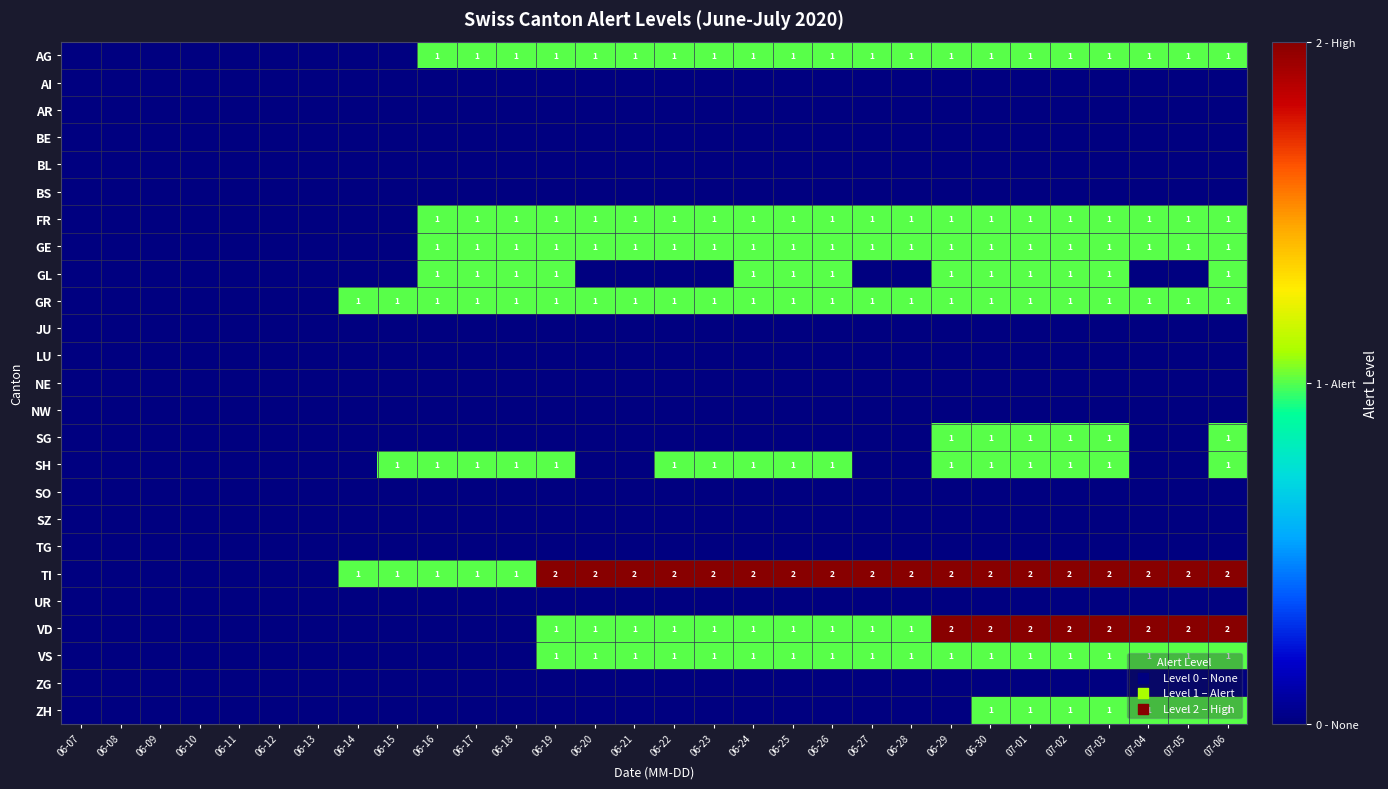

The value of GE at 06-17 is 1. True or false?

True